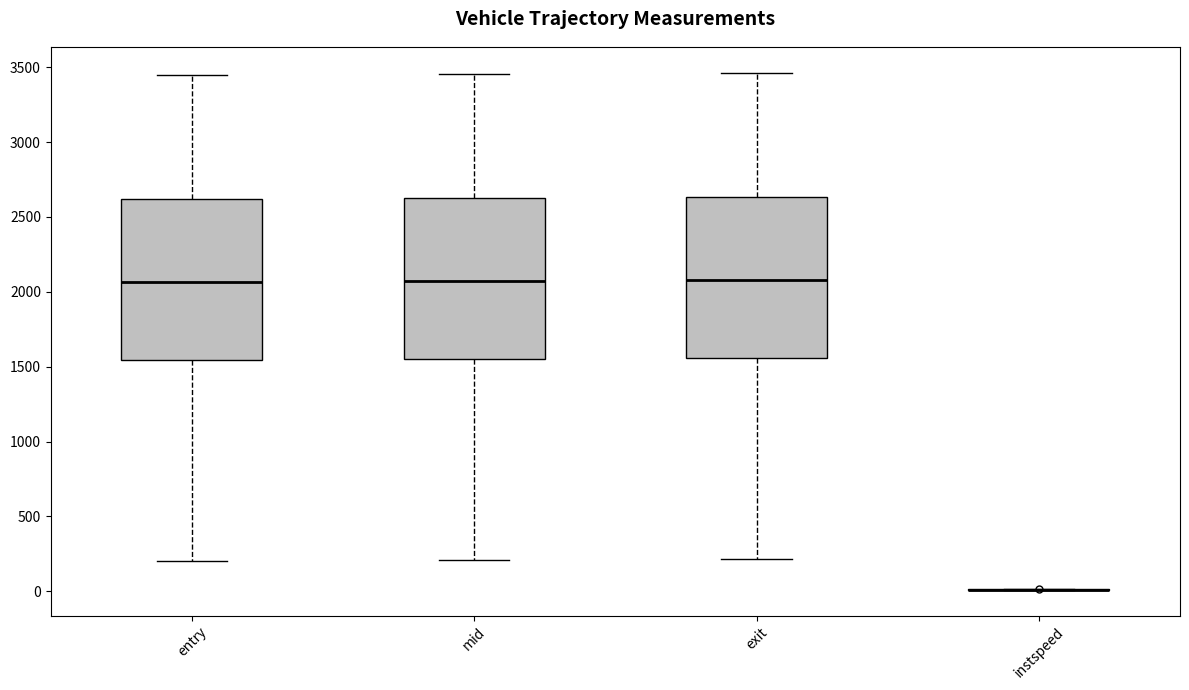

Reading left to right, read every box against the y-axis: the position of its median line, the range the box covers, and the ends of its whiskers. The values are not printed on the chart, so give them approximately, as read against the axis.

entry: median 2050, box 1550 to 2600, whiskers 200 to 3450
mid: median 2050, box 1550 to 2650, whiskers 200 to 3450
exit: median 2100, box 1550 to 2650, whiskers 200 to 3450
instspeed: box collapsed to a line at 0, whiskers 0 to 0